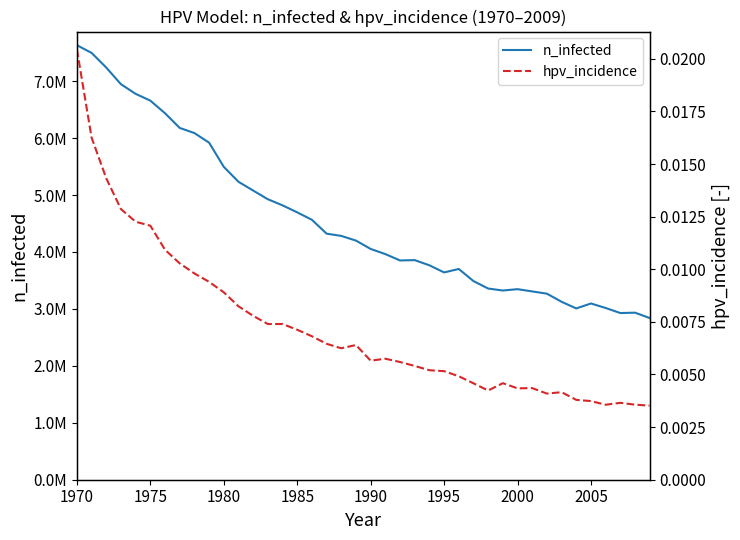

How many interior local peaks does the hpv_incidence series have?

7